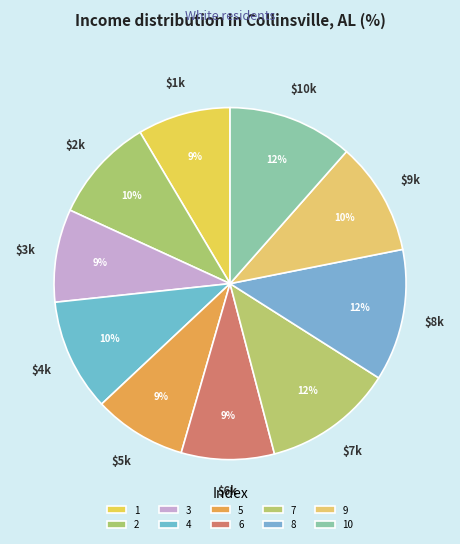

Count the number of slices in the pie.

10